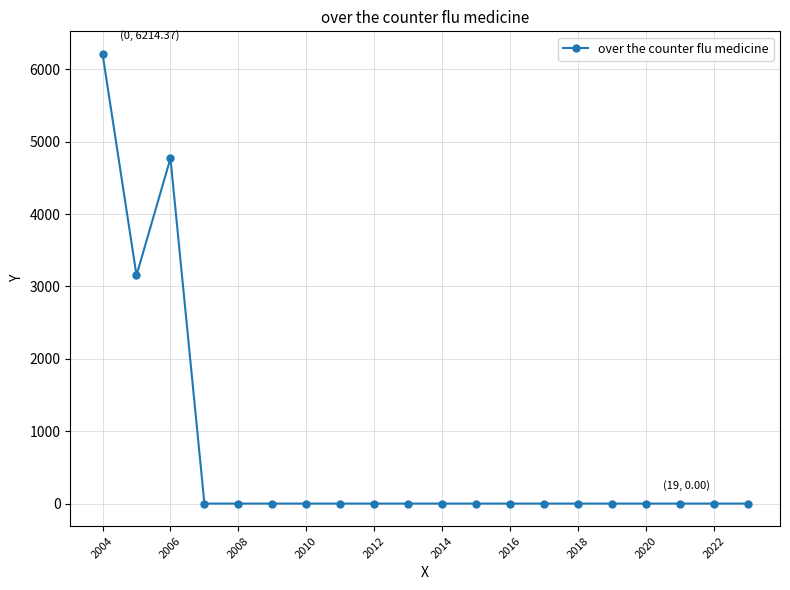

What is the difference between the maximum and minimum values?

6214.4